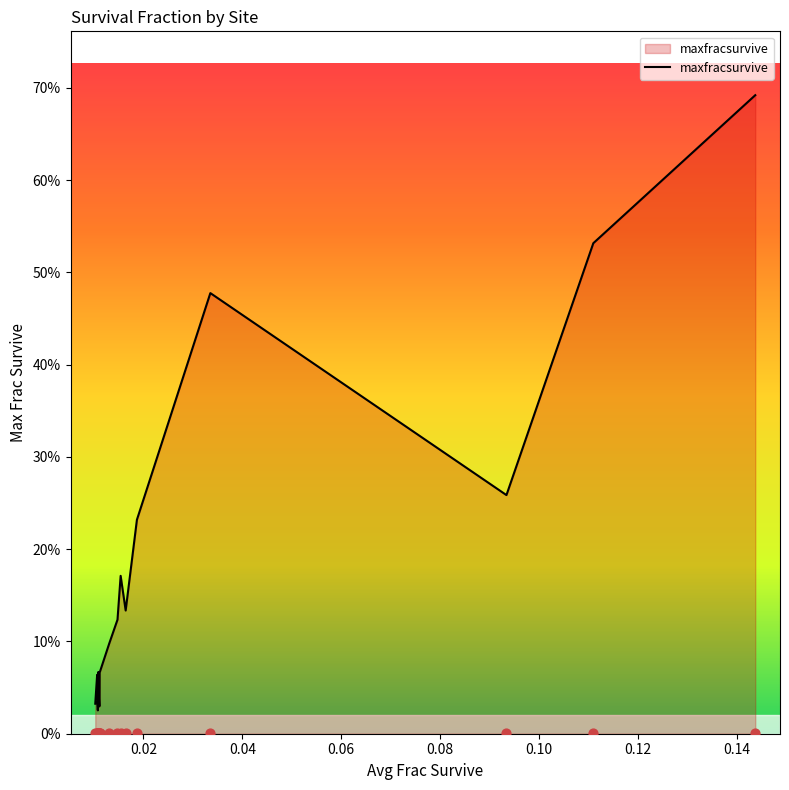

Which series has the largest Y range (max minus min)?

maxfracsurvive